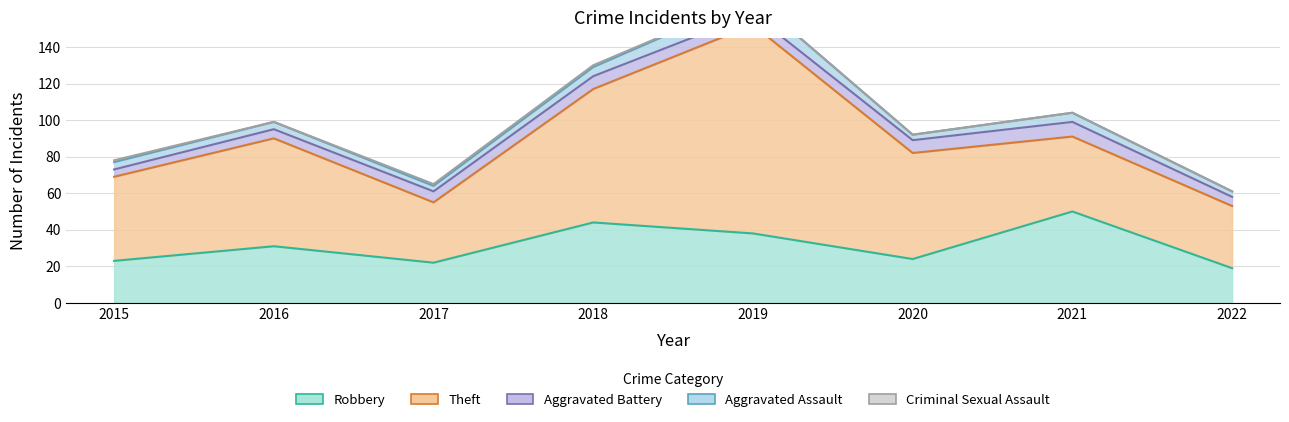

Reading left to right, transcribe all the data shown in this chart.

Robbery: 23	31	22	44	38	24	50	19
Theft: 46	59	33	73	114	58	41	34
Aggravated Battery: 4	5	6	7	6	7	8	5
Aggravated Assault: 4	4	3	5	9	3	5	3
Criminal Sexual Assault: 1	0	1	1	0	0	0	0